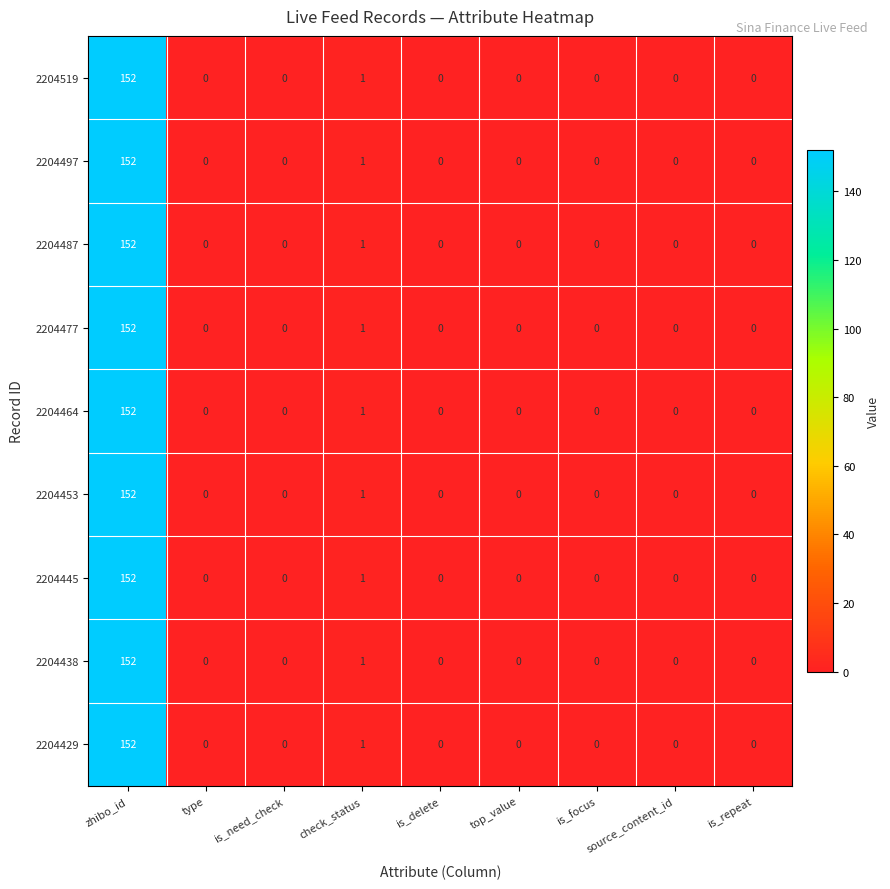

At which label does 2204519 reach its peak?

zhibo_id